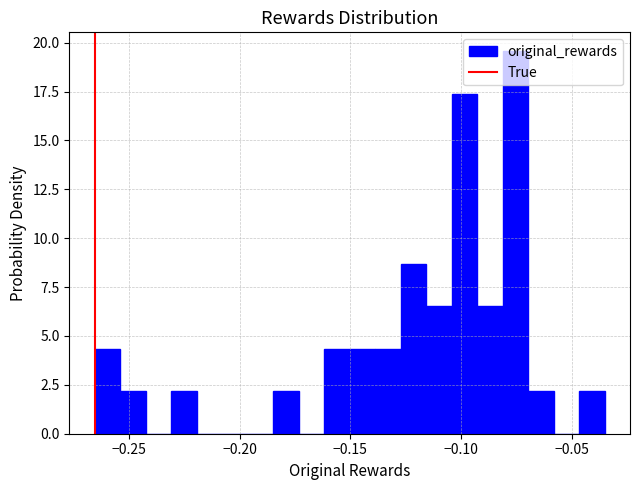

Around what value on the x-axis is the tallest bar? Give the approximate position of its centre, as read against the axis.

-0.075